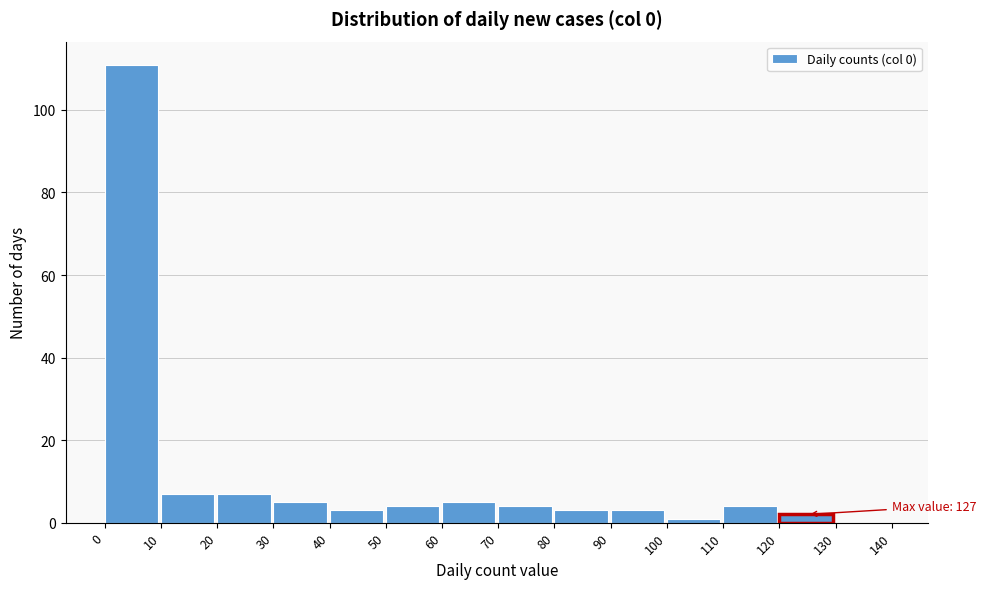

Which range on the x-axis has the tallest bar?

0 to 10